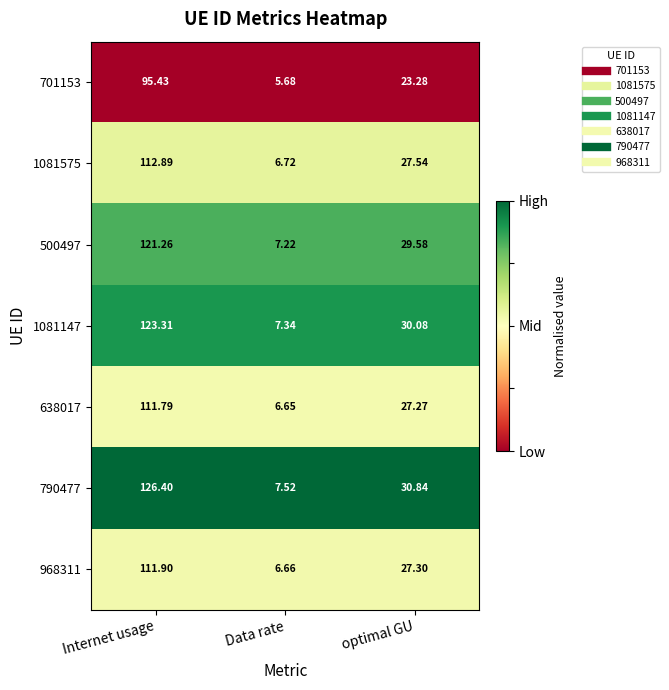

What is the maximum value shown in the chart?

126.4